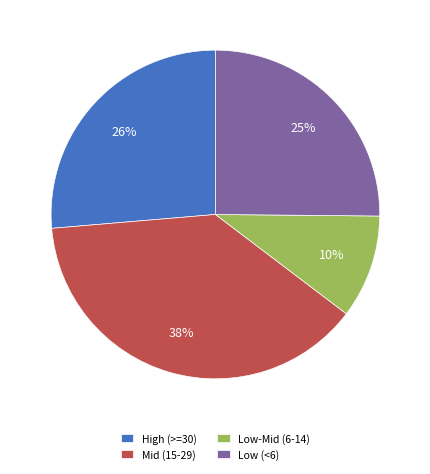

To the nearest percent, what is the difference between the largest and smallest slice percentages?

28%